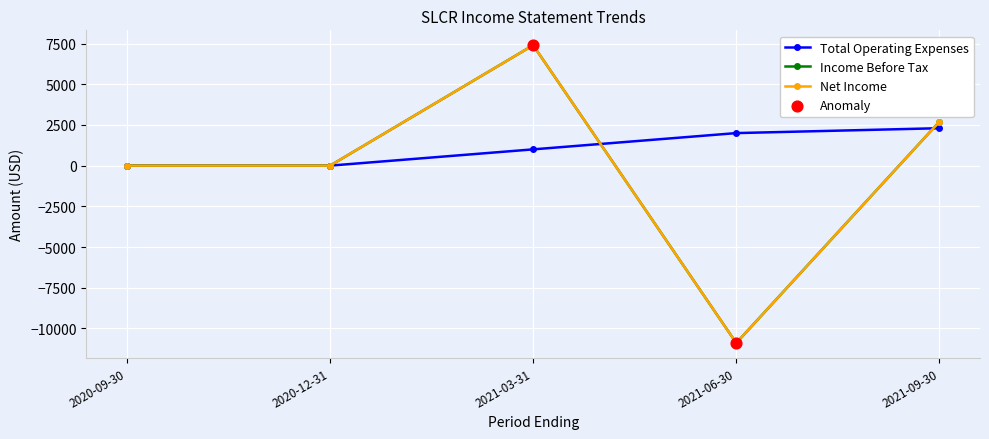

At which category is the sum across all series the highest?

2021-03-31